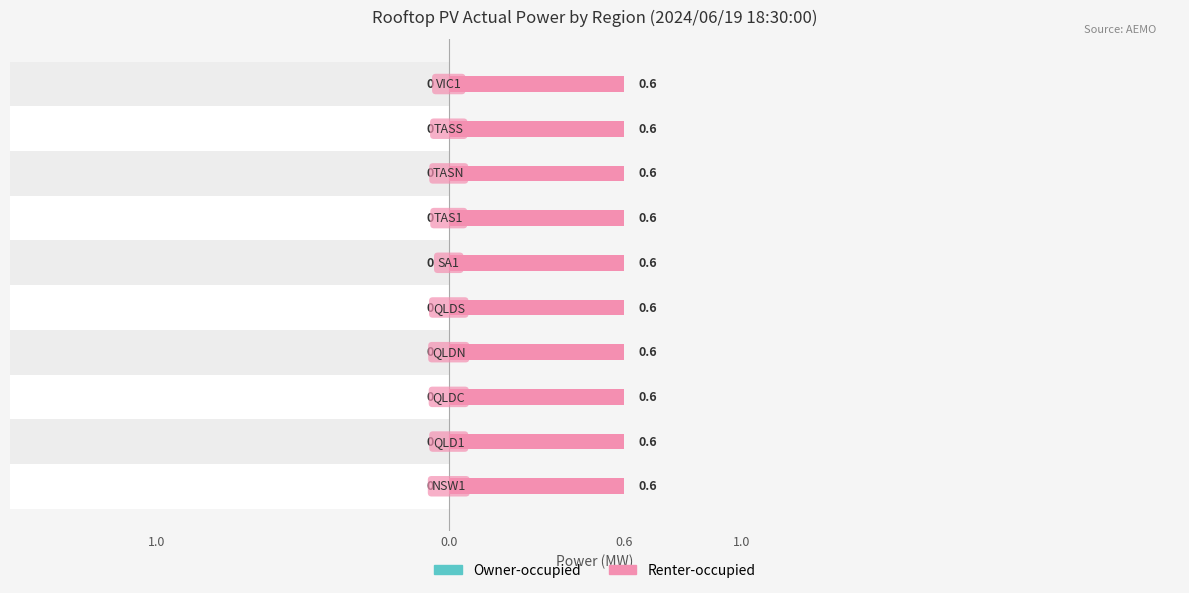

What is the label of the 7th bar from the left?

TAS1